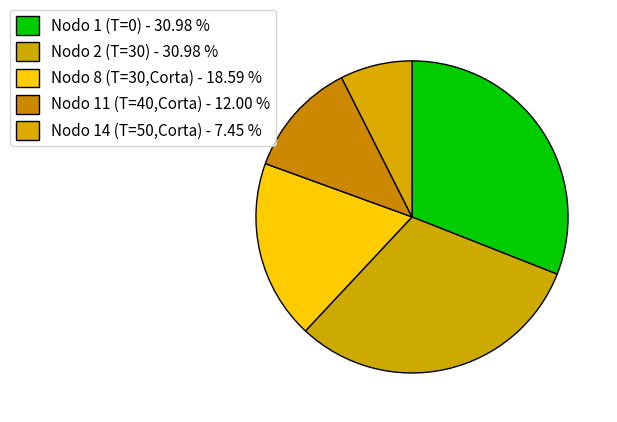

Count the number of slices in the pie.

5